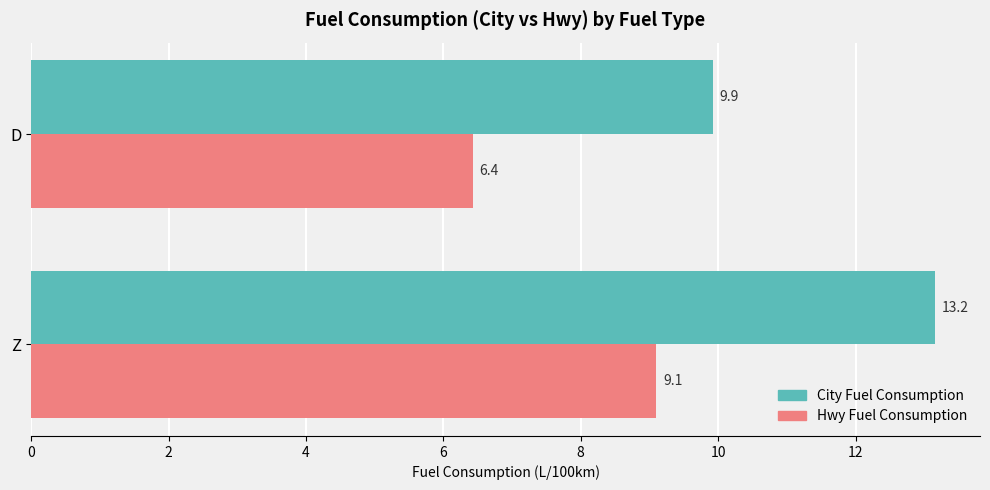

The Hwy Fuel Consumption series shows 6.4 at D. True or false?

True